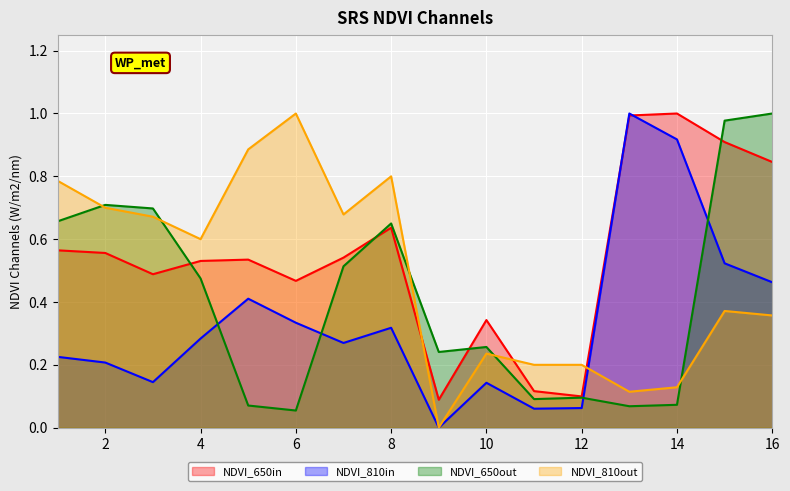

Which series has the largest total across all categories?

NDVI_650in